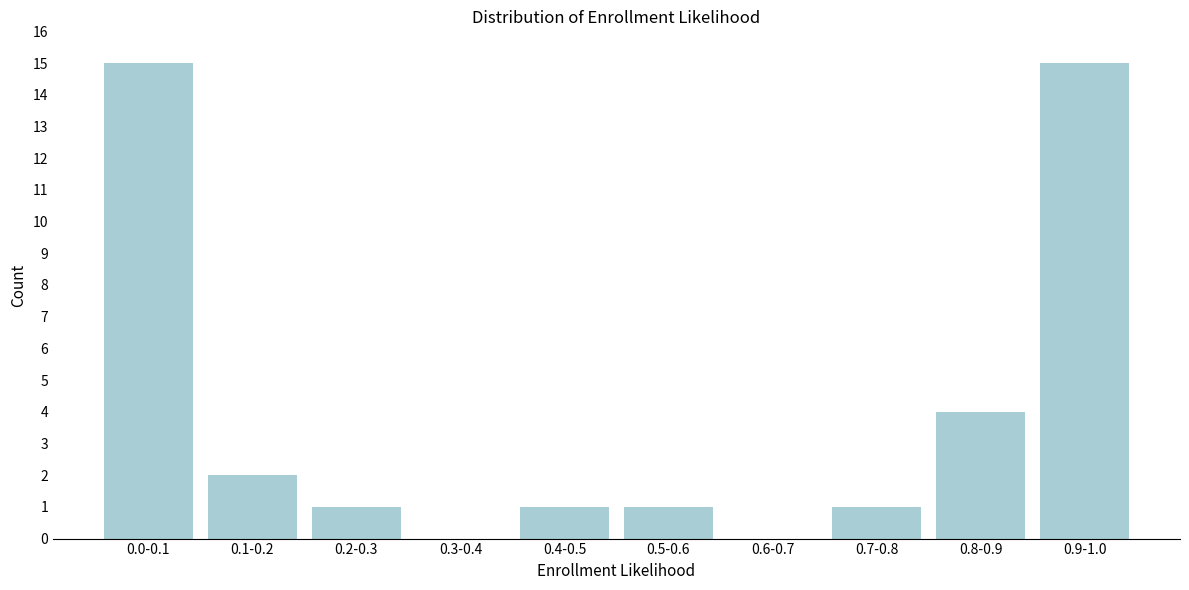

Reading left to right, extract all data points from this chart.

0.0-0.1=15	0.1-0.2=2	0.2-0.3=1	0.3-0.4=0	0.4-0.5=1	0.5-0.6=1	0.6-0.7=0	0.7-0.8=1	0.8-0.9=4	0.9-1.0=15